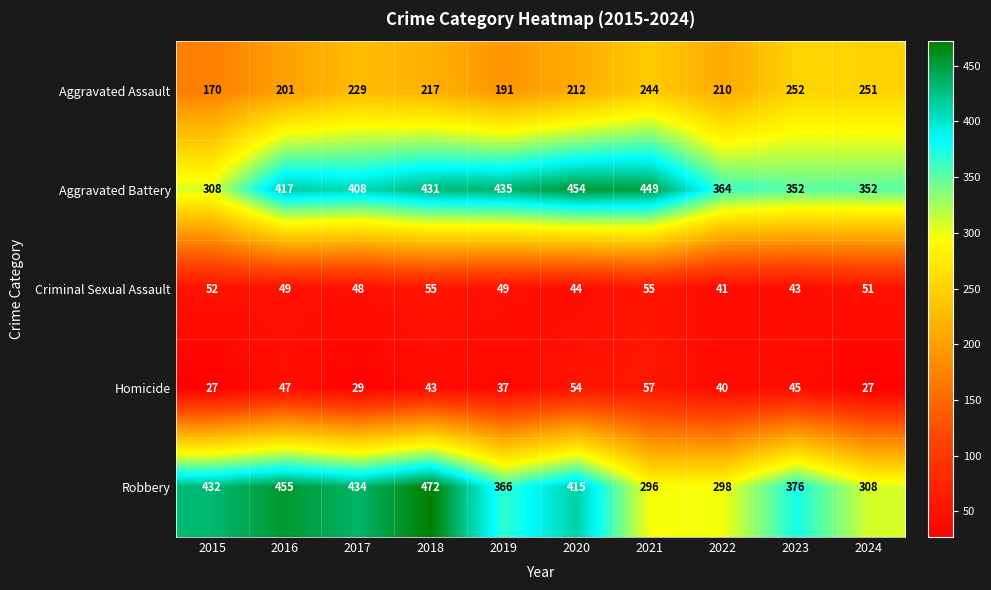

At which category is the sum across all series the highest?

2018